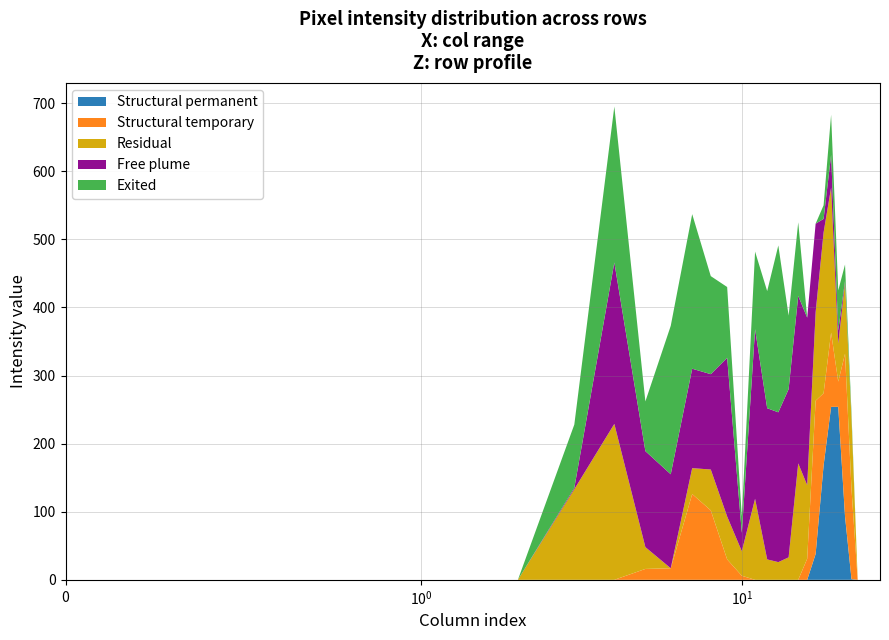

Reading left to right, extract all data points from this chart.

Structural permanent: 0	0	0	0	0	0	0	0	0	0	0	0	0	0	0	0	0	38	168	254	254	93	1	0	0	0	0	0
Structural temporary: 0	0	0	0	0	16	17	126	102	30	6	0	0	0	0	0	31	225	106	109	37	239	132	0	0	0	0	0
Residual: 0	0	0	133	229	32	0	38	60	63	36	119	30	26	33	171	108	130	236	213	56	104	104	0	0	0	0	0
Free plume: 0	0	0	2	237	141	138	146	140	233	27	249	222	220	247	246	246	130	20	48	19	3	0	0	0	0	0	0
Exited: 0	0	0	93	229	73	218	227	144	104	24	114	172	245	108	108	0	0	20	59	59	24	8	0	0	0	0	0